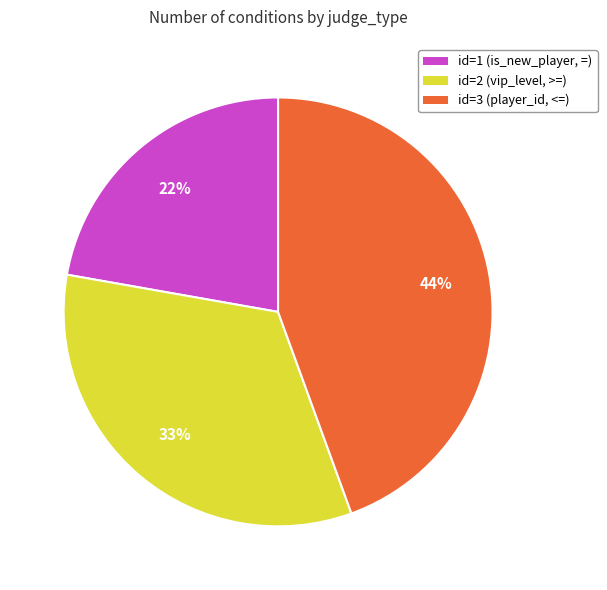

To the nearest percent, what is the difference between the largest and smallest slice percentages?

22%